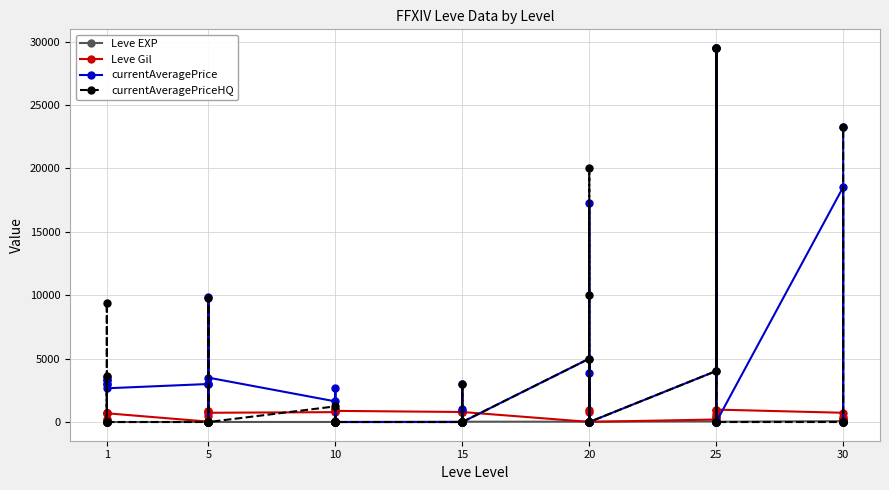

How many times do currentAveragePriceHQ and Leve Gil cross each other?

19